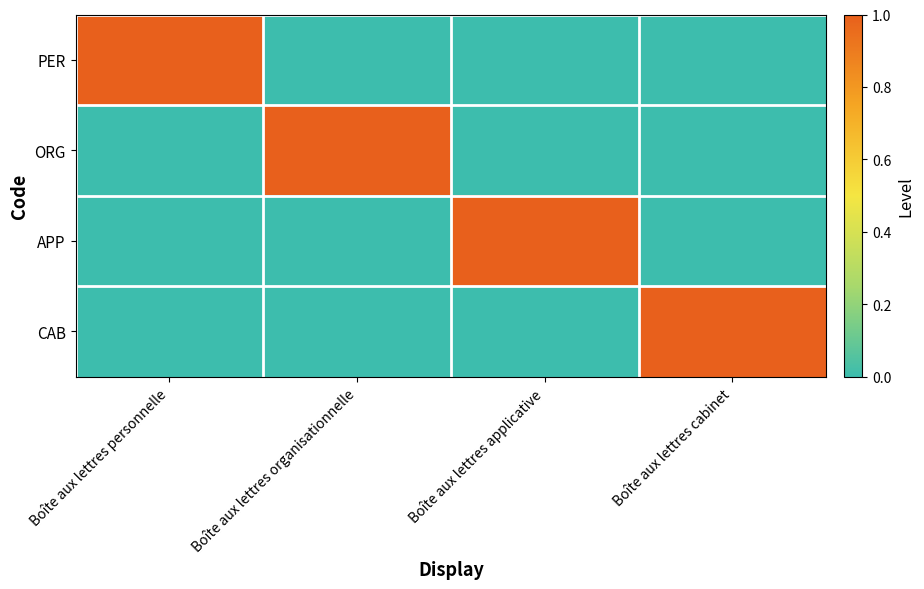

Which series changed the most between Boîte aux lettres organisationnelle and Boîte aux lettres applicative?

ORG